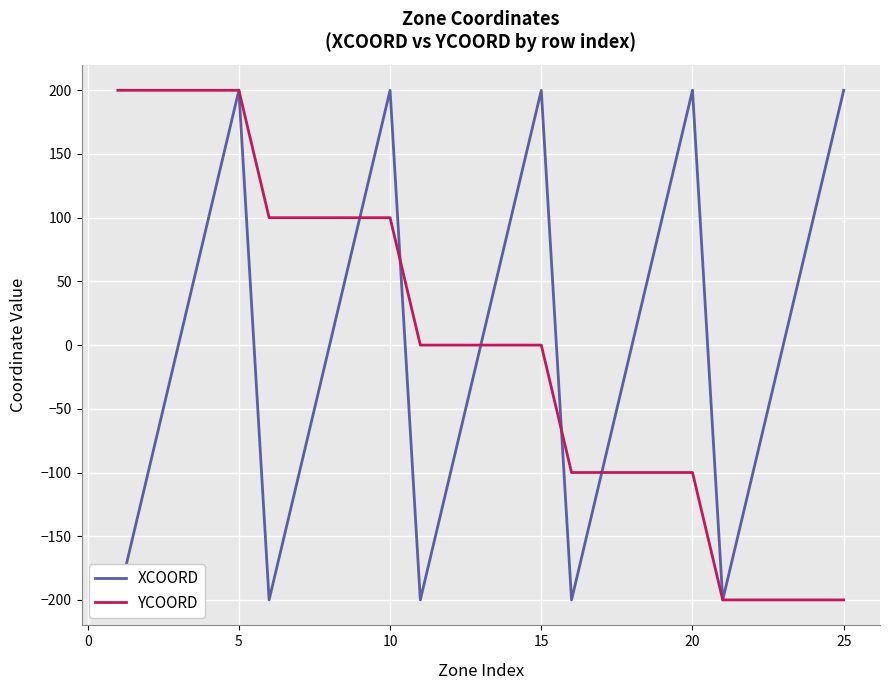

What is the smallest value displayed?

-200